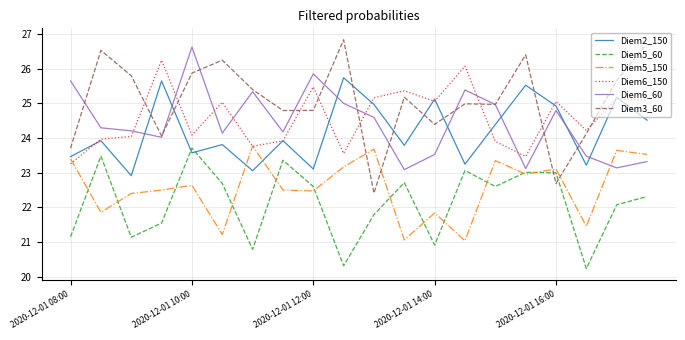

How many interior local peaks does the Diem2_150 series have?

8